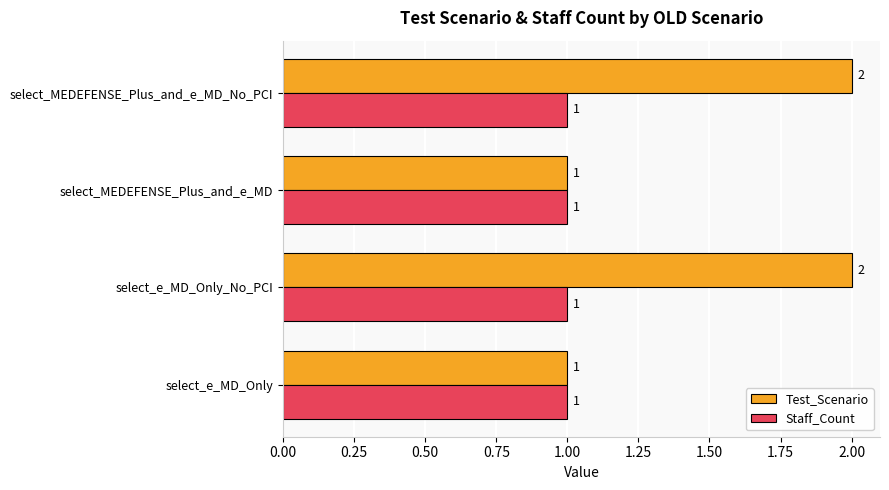

What is the sum of all Test_Scenario values?

6